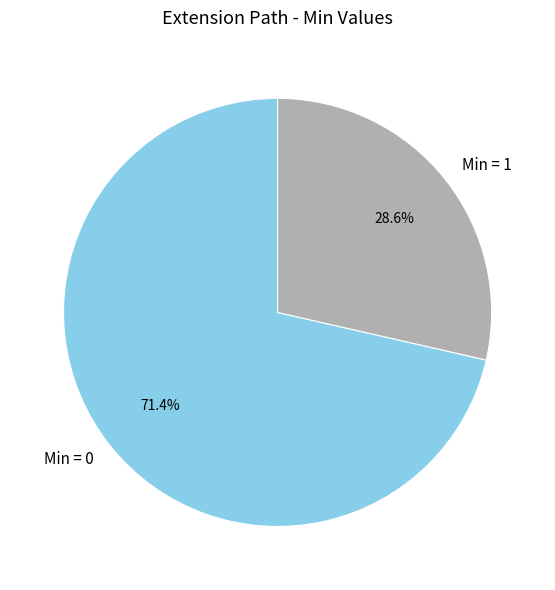

Is there any slice that represents more than half of the pie?

Yes